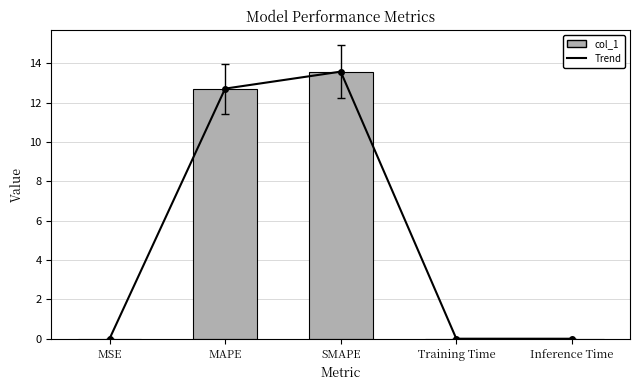

Which has a higher value, MSE or Inference Time?

Inference Time